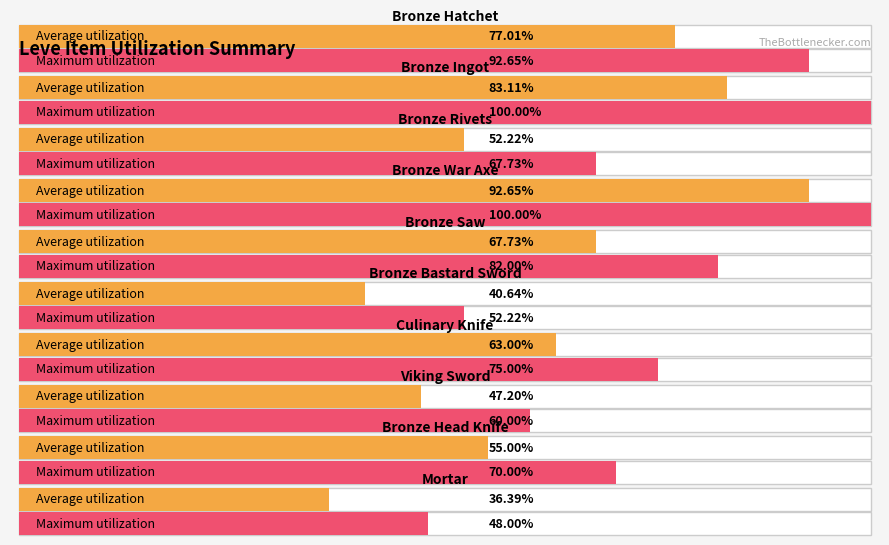

What are all the series names shown in the legend?

Average utilization, Maximum utilization